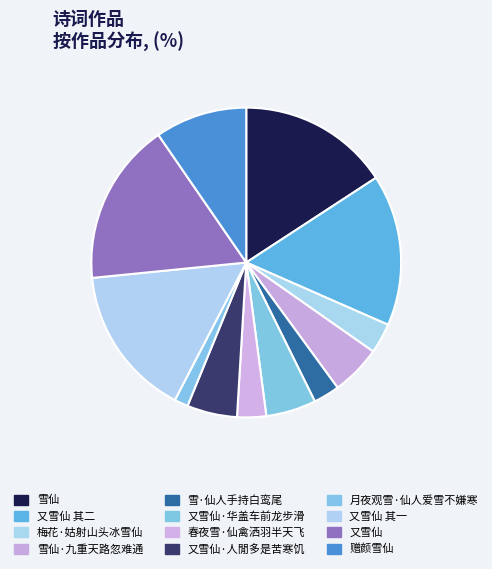

How many segments does this pie chart have?

12